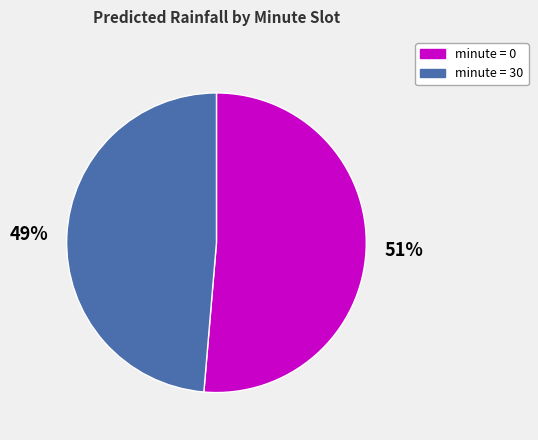

To the nearest percent, what is the average slice percentage?

50%